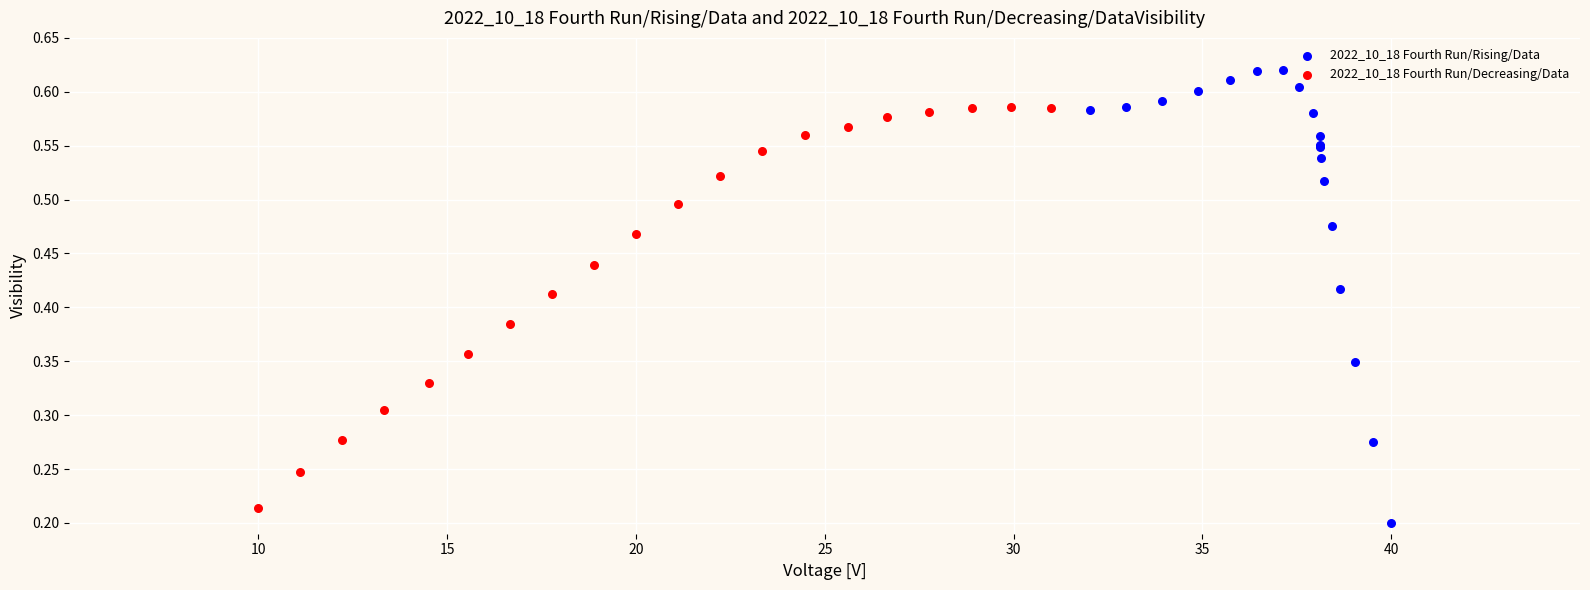

What are all the series names shown in the legend?

2022_10_18 Fourth Run/Rising/Data, 2022_10_18 Fourth Run/Decreasing/Data